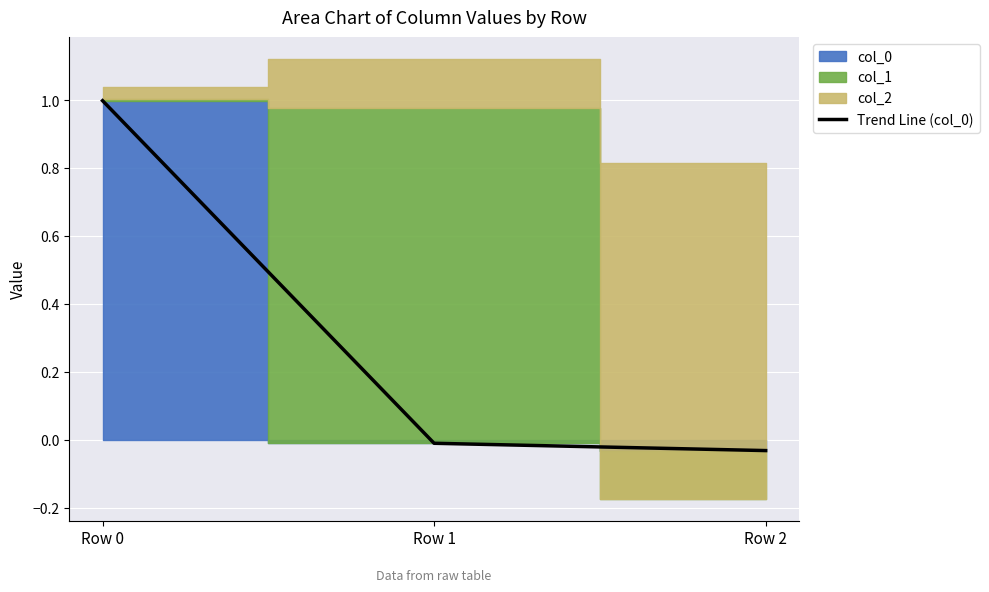

What is the value of the 1st point from the left?

1.0